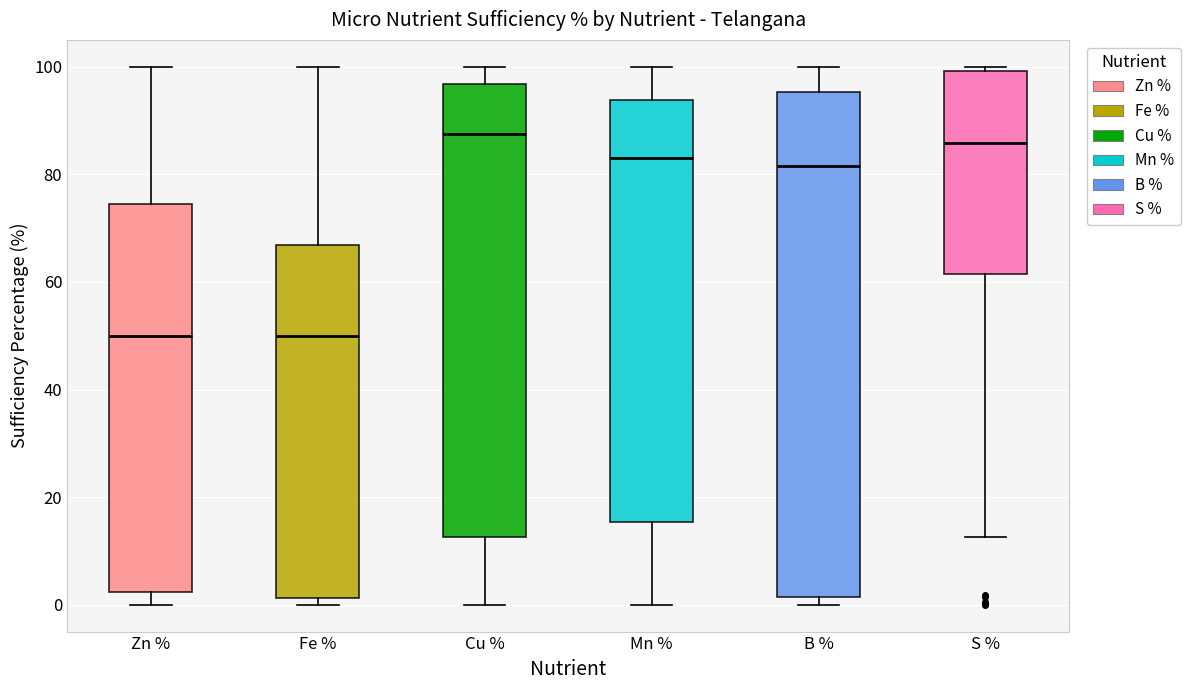

Reading left to right, transcribe this box plot: for each box, give where its median line is, the range the box spans, and where its two whiskers end, as read against the y-axis. The values are not printed on the chart, so give them approximately, as read against the axis.

Zn %: median 50, box 2 to 74, whiskers 0 to 100
Fe %: median 50, box 2 to 66, whiskers 0 to 100
Cu %: median 88, box 12 to 96, whiskers 0 to 100
Mn %: median 84, box 16 to 94, whiskers 0 to 100
B %: median 82, box 2 to 96, whiskers 0 to 100
S %: median 86, box 62 to 100, whiskers 12 to 100 (just above the box's upper edge)